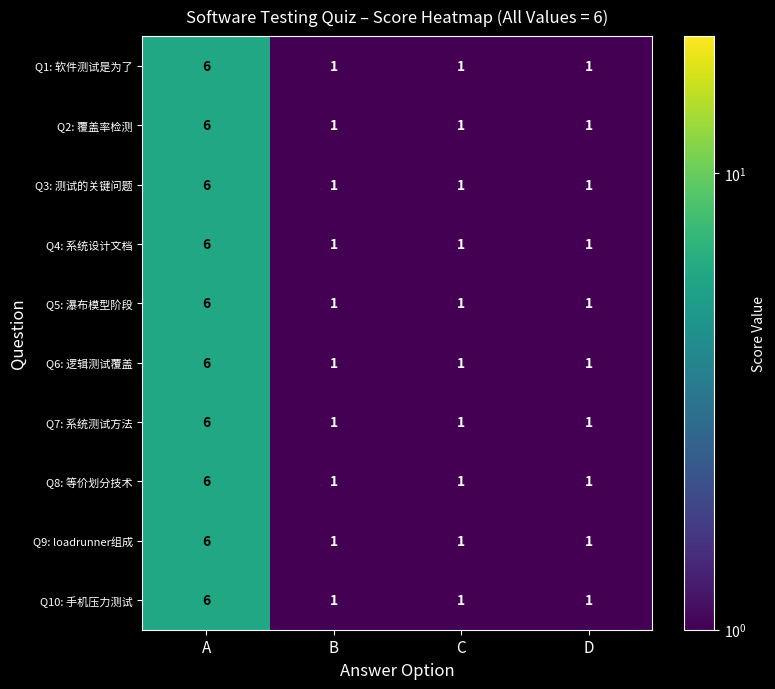

True or false: Q9: loadrunner组成 has a value of 6 at A.

True